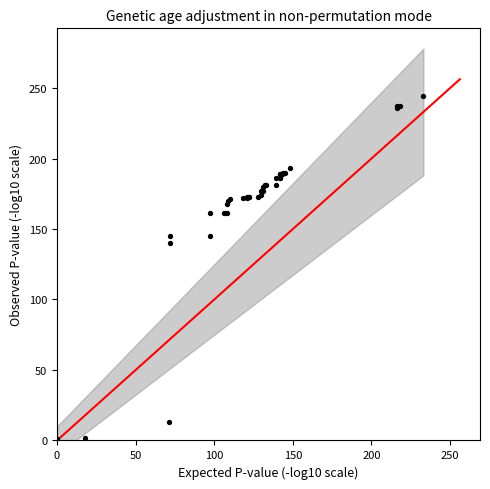

What Y value in the scatter plot is closest to 122?

140